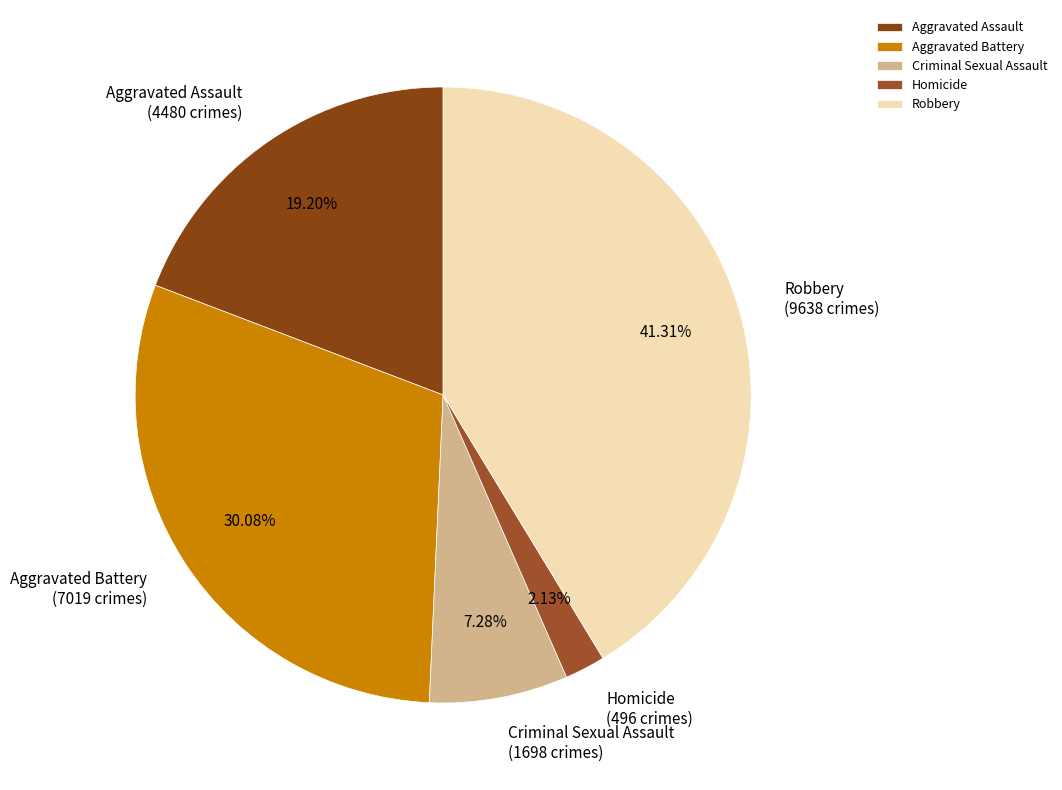

Rank the categories by value from highest to lowest.

Robbery, Aggravated Battery, Aggravated Assault, Criminal Sexual Assault, Homicide